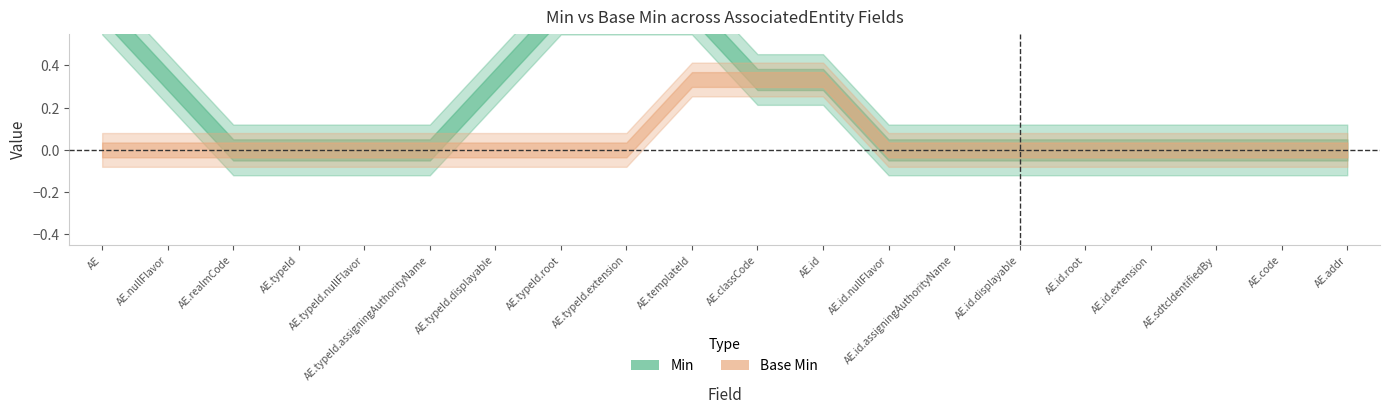

Rank the series by their maximum value, from highest to lowest.

Min, Base Min